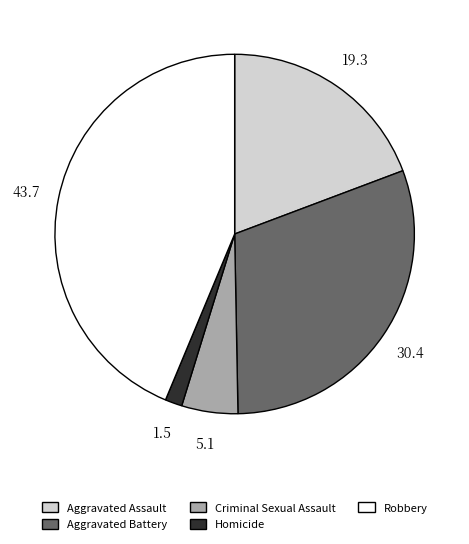

How many slices are in this pie chart?

5